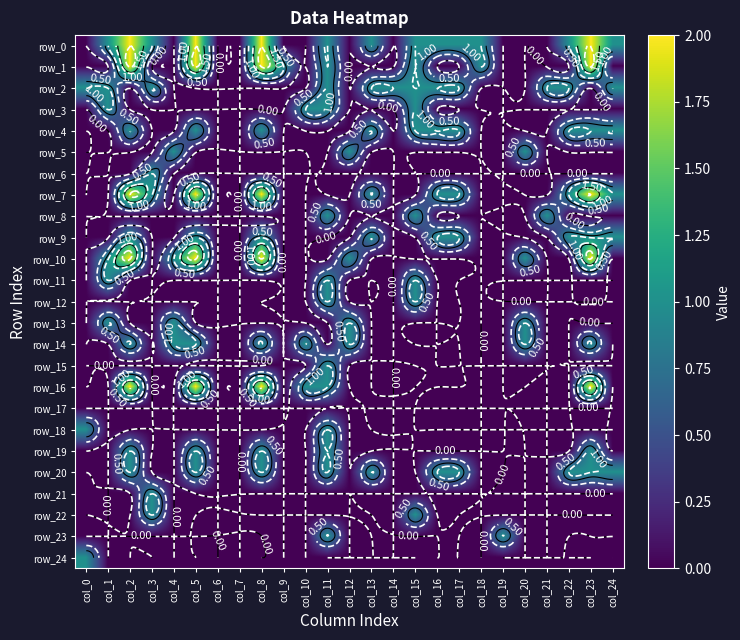

At which label is row_17 closest to 0?

col_0